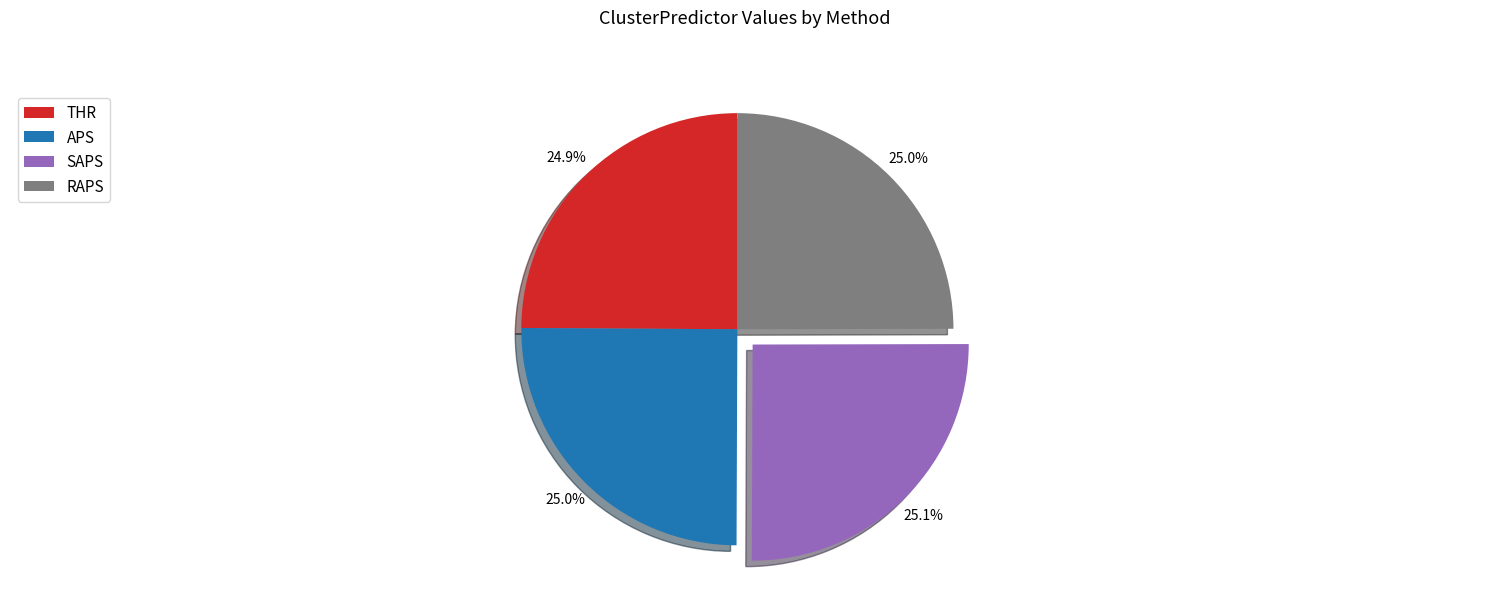

What percentage is NOT represented by SAPS?

74.9%